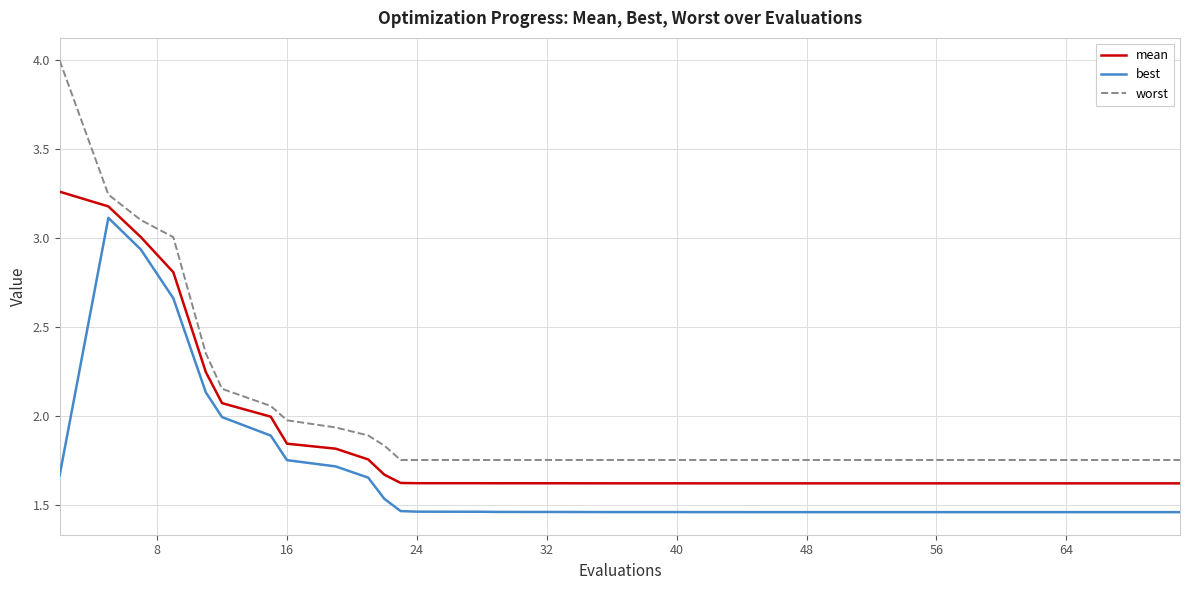

In best, how many points are higher than both neighbors (excluding endpoints)?

1